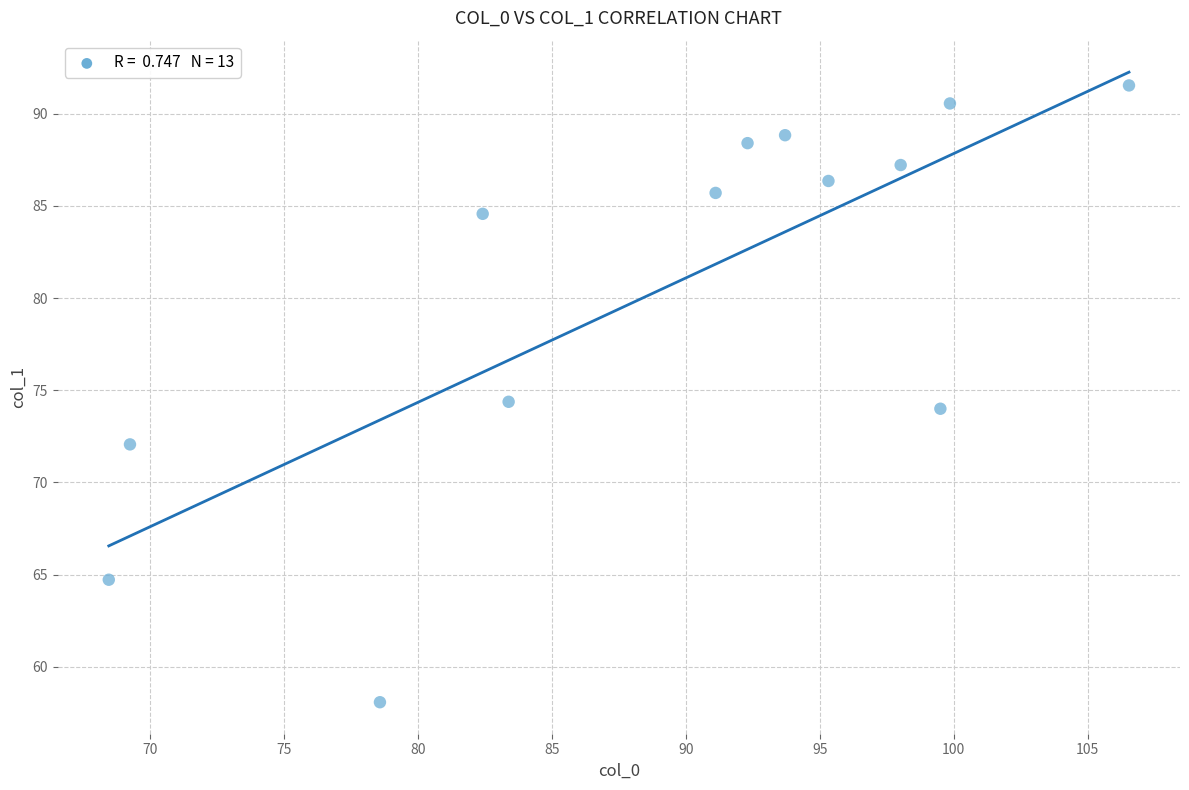

What is the range of X values (max minus min)?

38.1